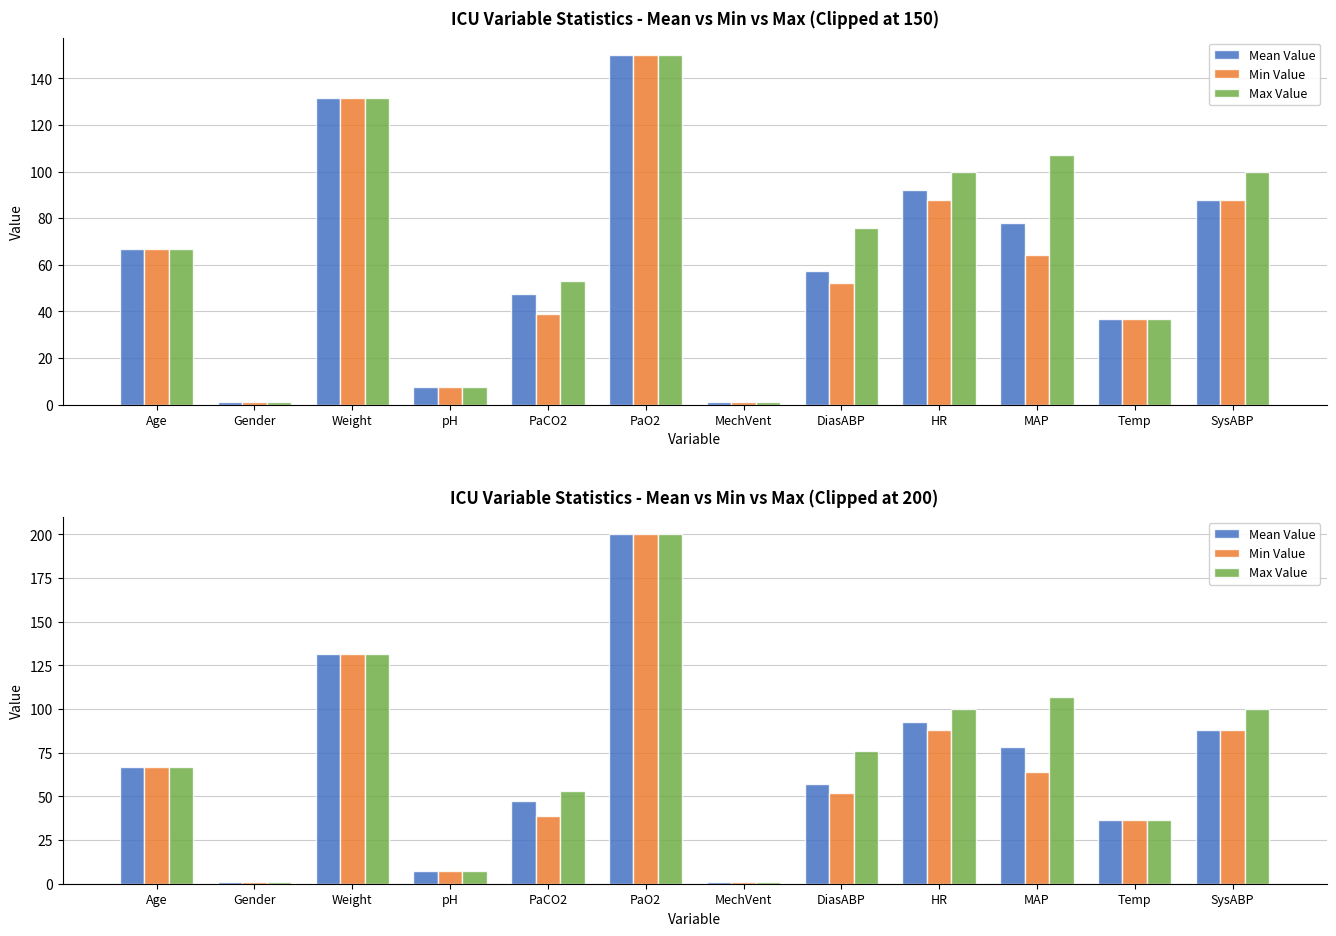

How many data points in Mean Value are above 67?

5